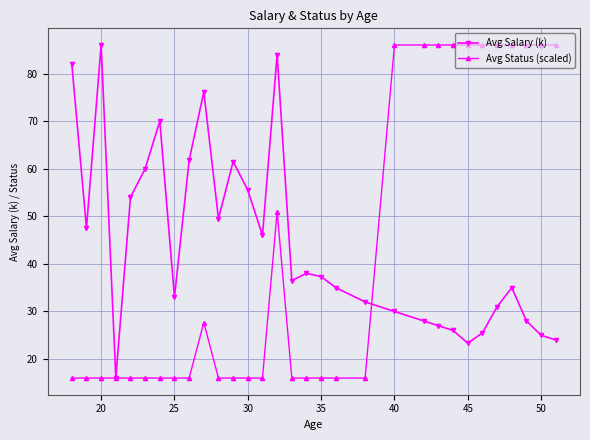

True or false: Avg Salary (k) has more than 1 interior local peaks.

True